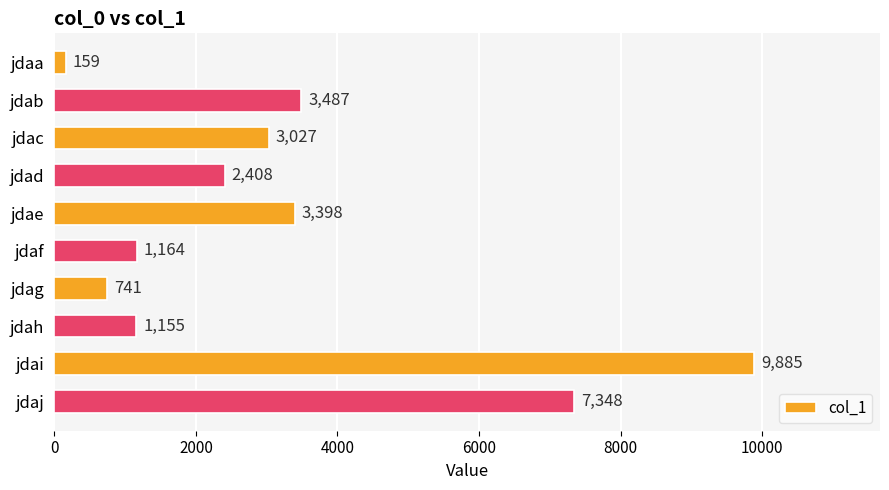

At which label is the value closest to 5022?

jdab